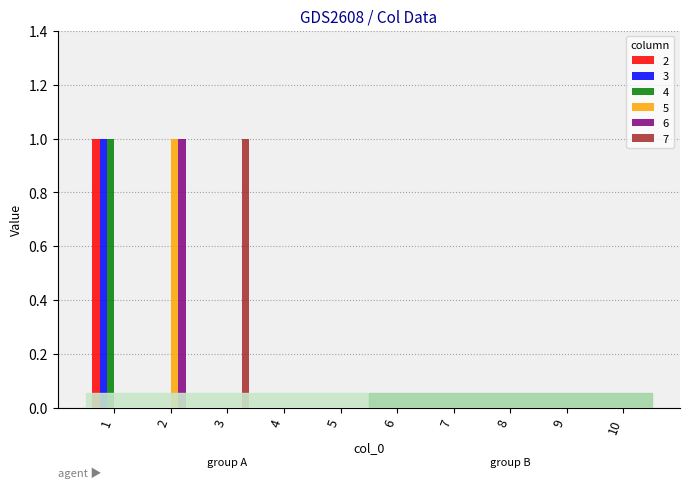

Count the 2 values in the range 0 to 1.

10